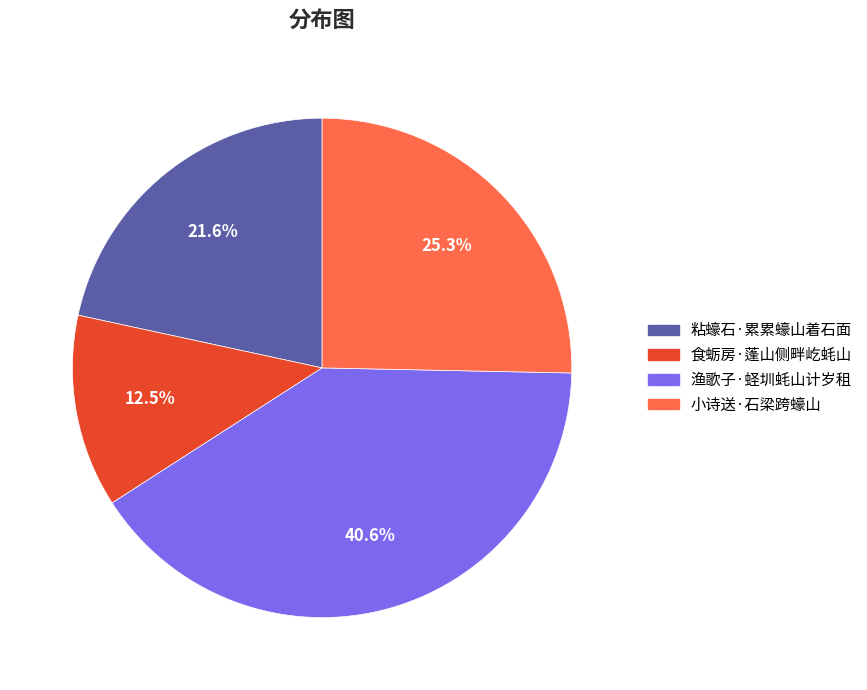

To the nearest percent, what portion does 渔歌子·蛏圳蚝山计岁租 represent?

41%